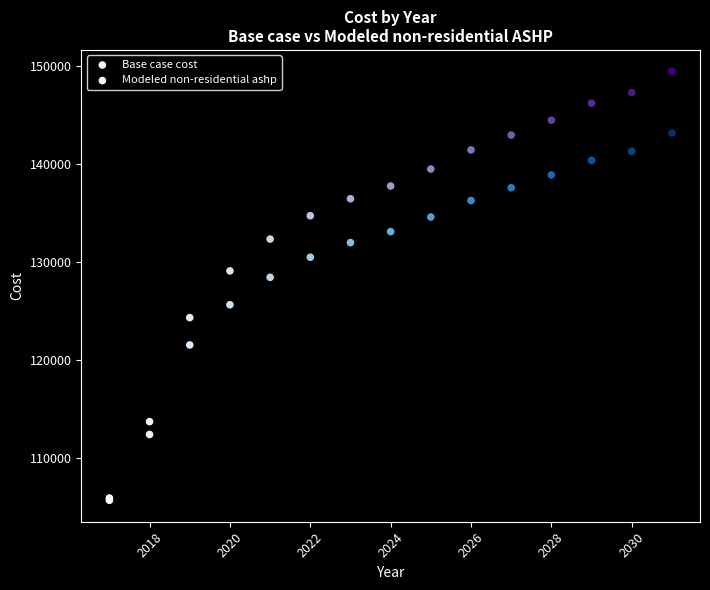

Across all series, what Y value is closest to 127565?

128435.0